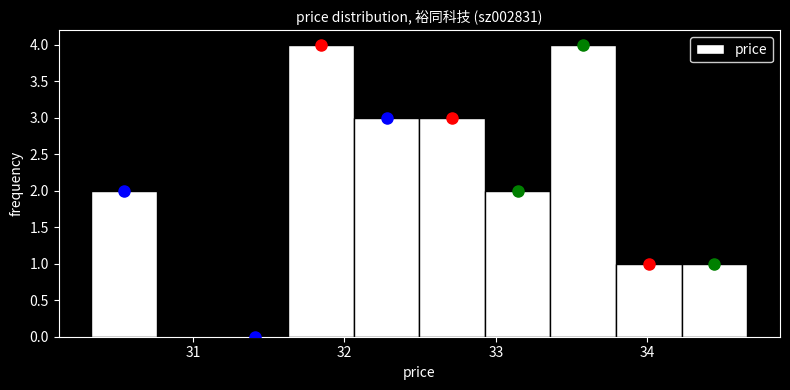

What is the height of the bar covering 33.4 to 33.8 on the x-axis? Neither the bar edges nor the heights are printed on the chart, so give them approximately, as read against the axes.

4